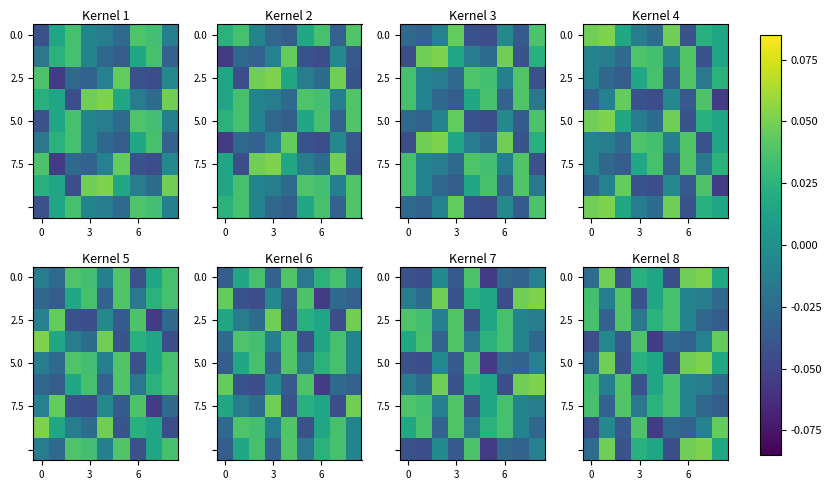

Is it true that 7.5 equals -0.0 at 6?

False